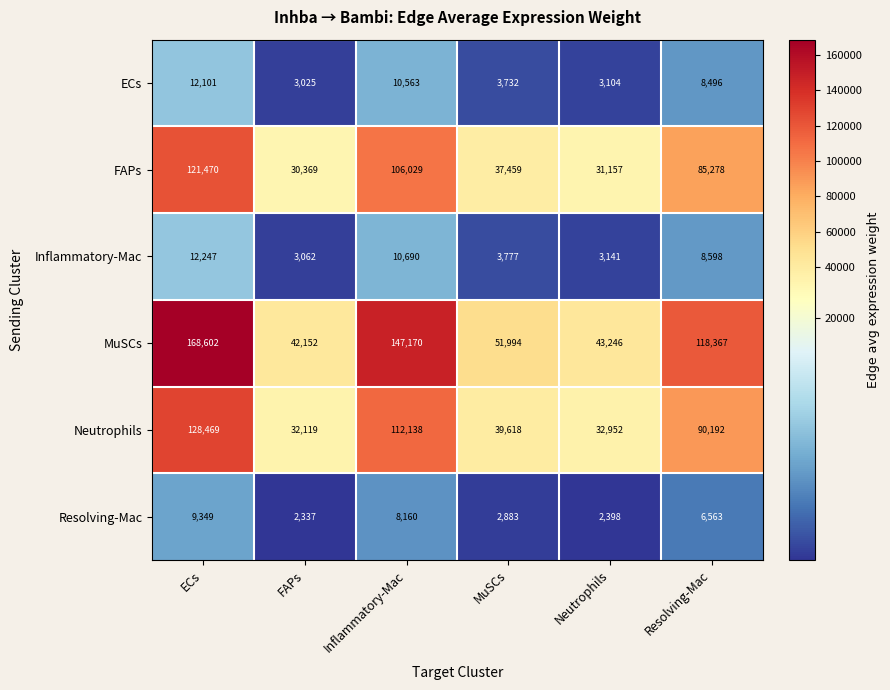

The Neutrophils series shows 32952 at Neutrophils. True or false?

True